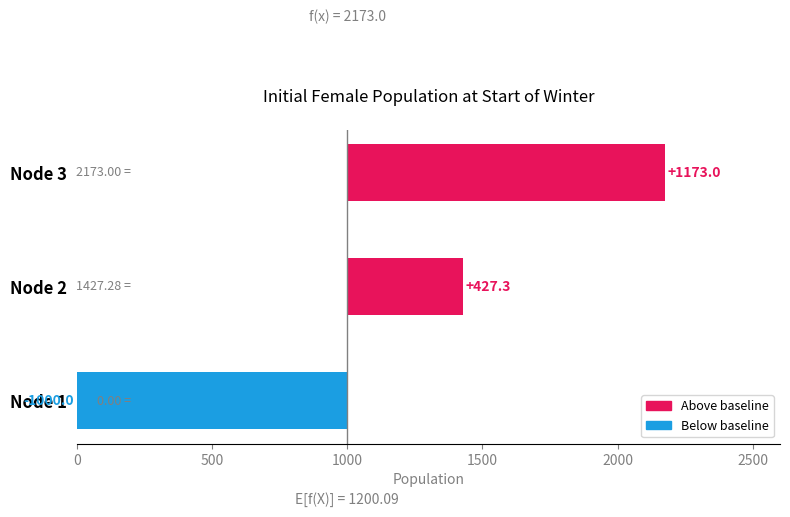

What is the difference between the maximum and minimum values?

2173.0